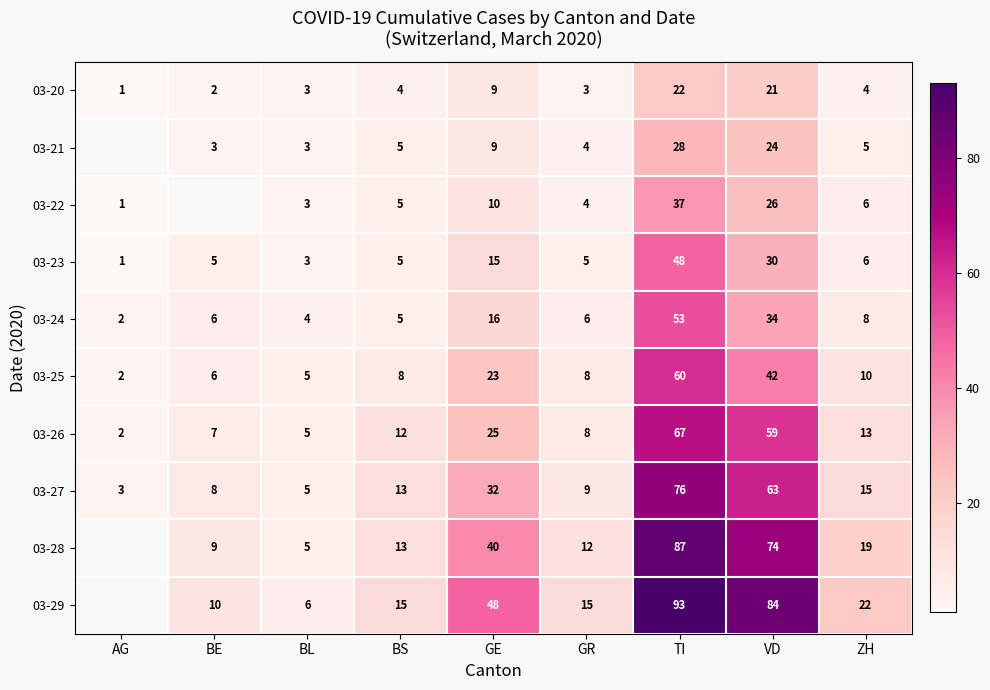

Where is 03-25 nearest to the value 31?

GE